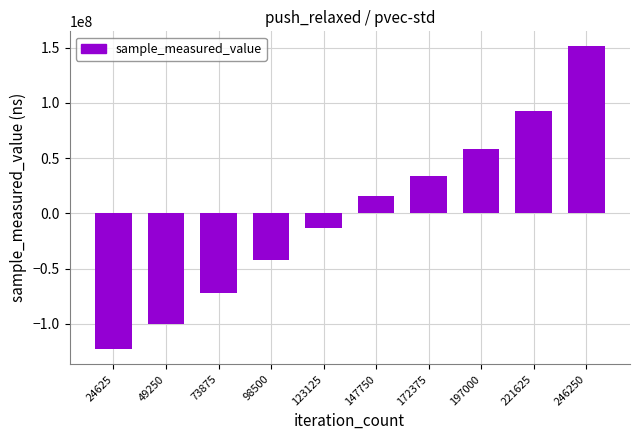

Reading left to right, list all the values displayed in this chart.

24625=-122885102.6	49250=-100091121.6	73875=-72169467.6	98500=-42145587.6	123125=-13355138.6	147750=15383877.4	172375=33595272.4	197000=58175808.4	221625=92333023.4	246250=151158436.4